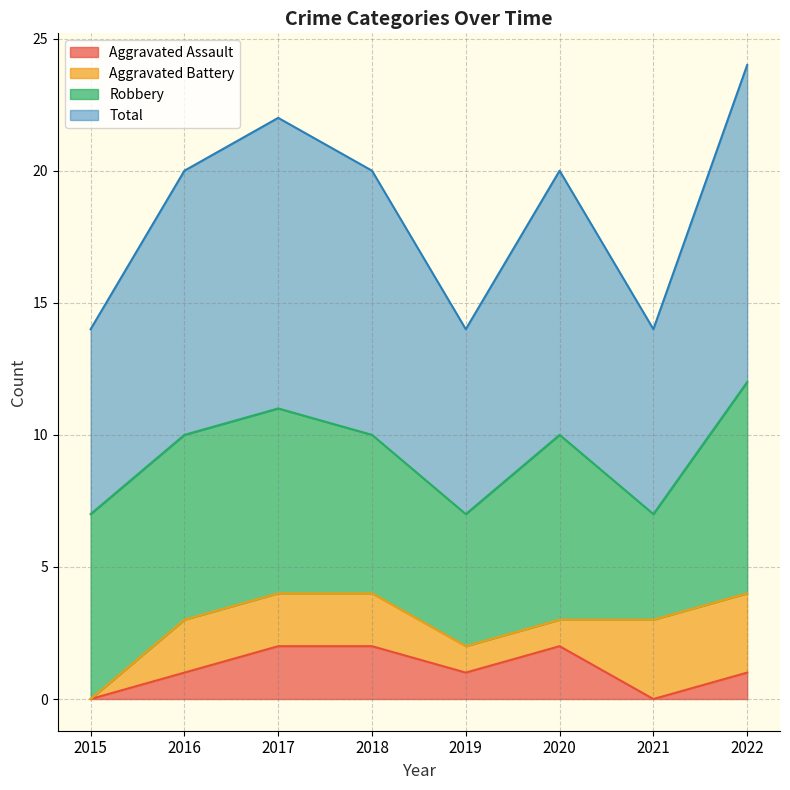

Between 2017 and 2018, which series saw the biggest shift?

Total